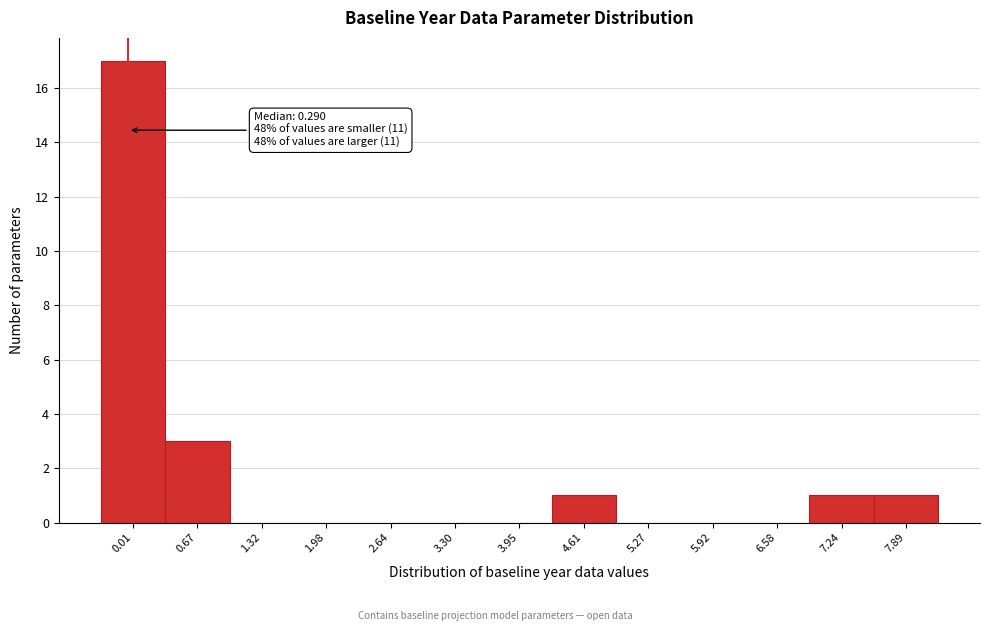

Reading left to right, extract all data points from this chart.

0.01=17	0.67=3	1.32=0	1.98=0	2.64=0	3.30=0	3.95=0	4.61=1	5.27=0	5.92=0	6.58=0	7.24=1	7.89=1